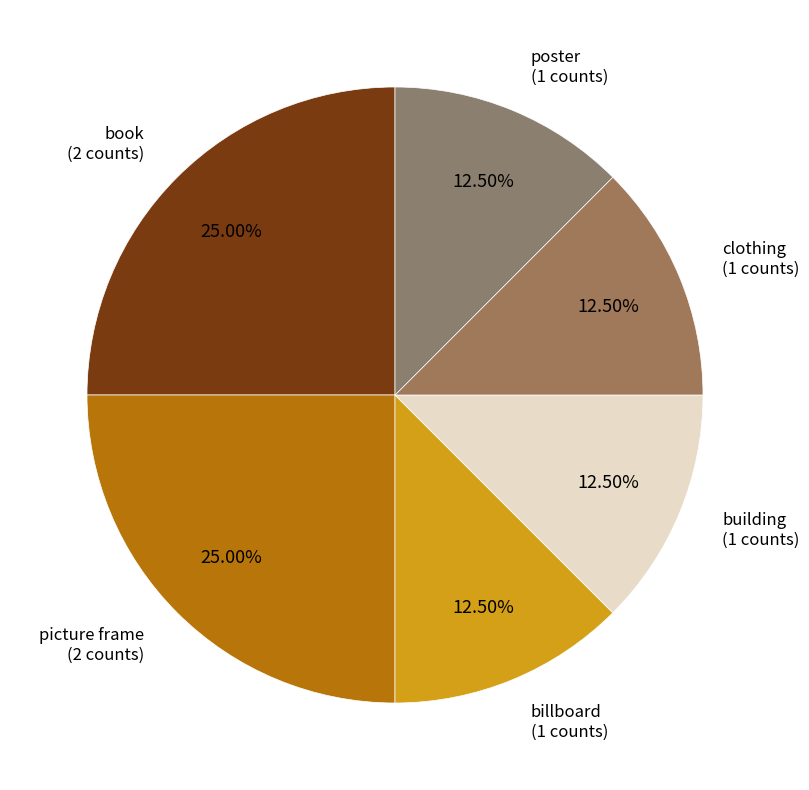

To the nearest percent, what is the difference between the largest and smallest slice percentages?

12%